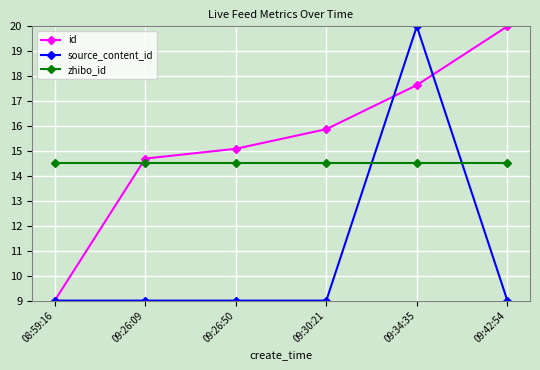

After their last crossing, which series has the higher values: zhibo_id or source_content_id?

zhibo_id